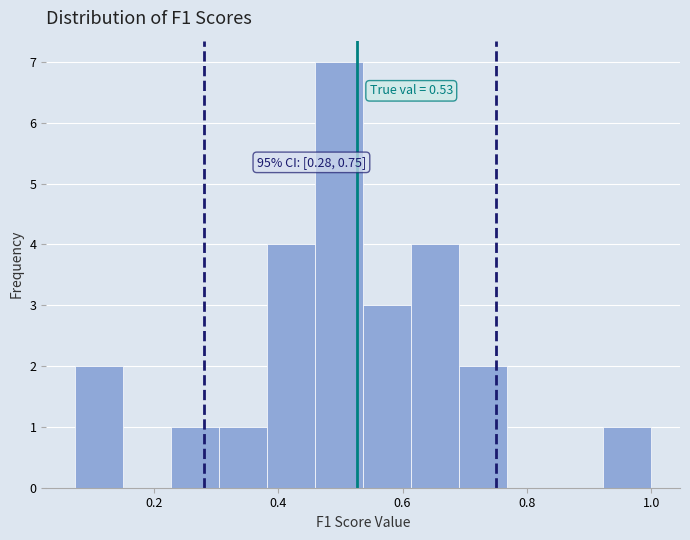

Around what value on the x-axis is the tallest bar? Give the approximate position of its centre, as read against the axis.

0.50